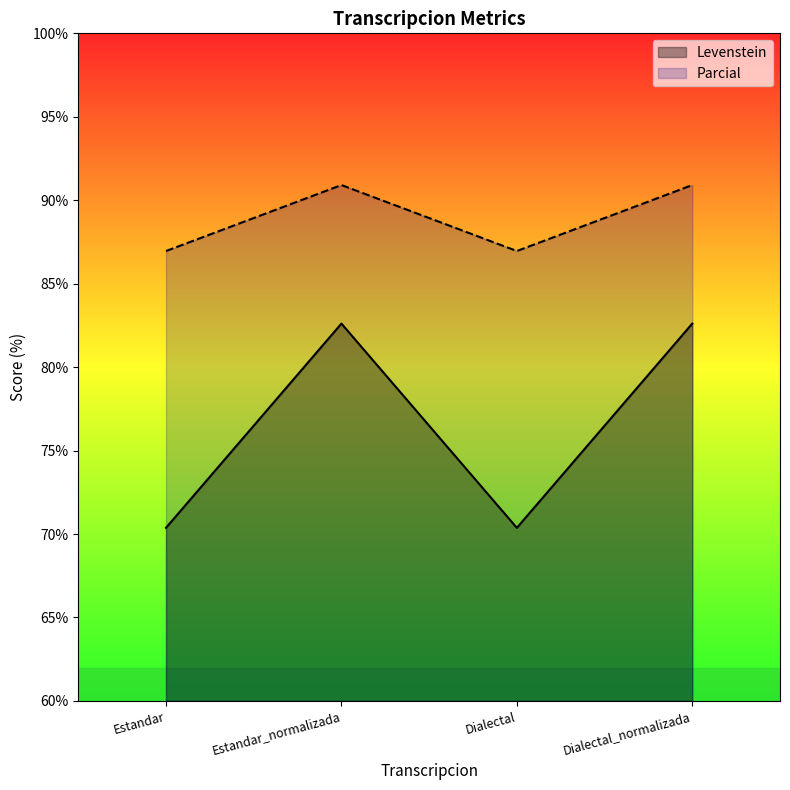

What is the difference between the maximum and minimum values in the Parcial series?

4.0